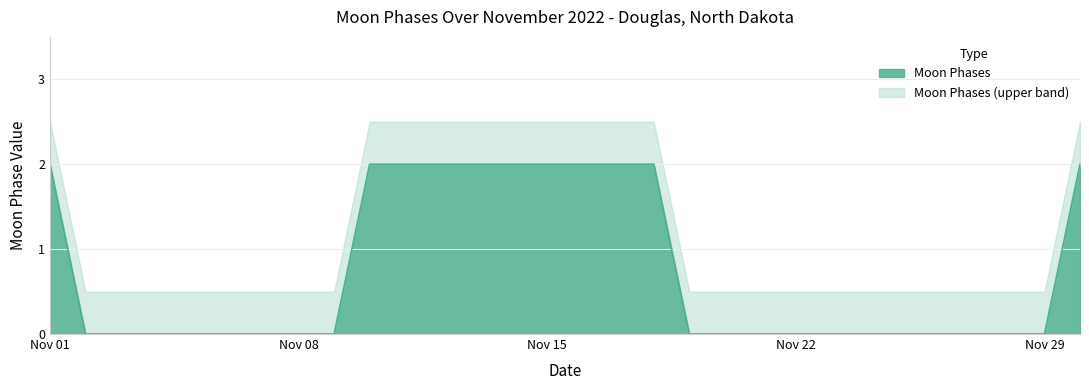

Reading left to right, list all the values displayed in this chart.

2	0	0	0	0	0	0	0	0	2	2	2	2	2	2	2	2	2	0	0	0	0	0	0	0	0	0	0	0	2